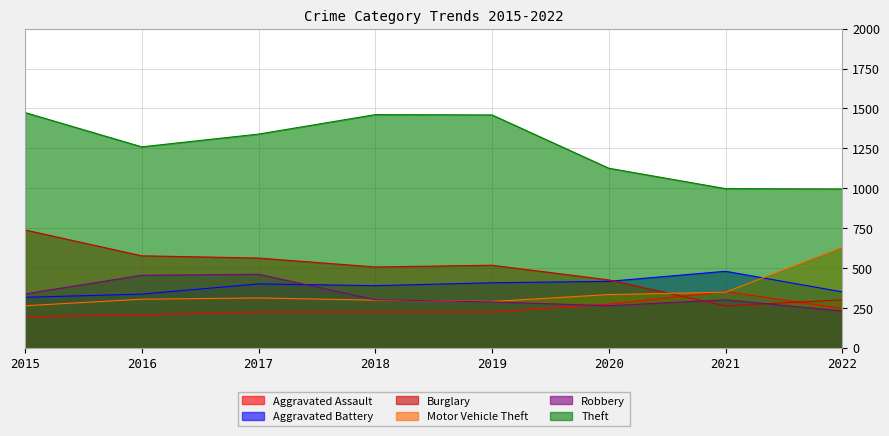

Reading left to right, transcribe all the data shown in this chart.

Aggravated Assault: 194	206	224	225	223	273	352	246
Aggravated Battery: 316	336	400	389	407	416	479	350
Burglary: 738	576	562	506	517	425	262	300
Motor Vehicle Theft: 263	304	312	298	290	333	348	629
Robbery: 337	454	460	301	287	263	300	230
Theft: 1474	1259	1339	1461	1459	1125	997	995